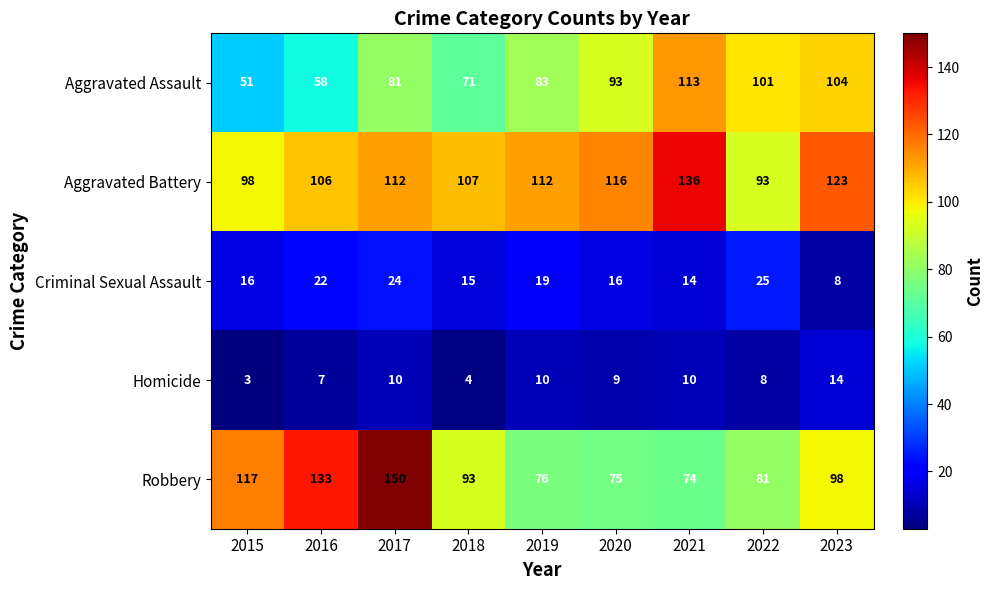

What is the maximum value shown in the chart?

150